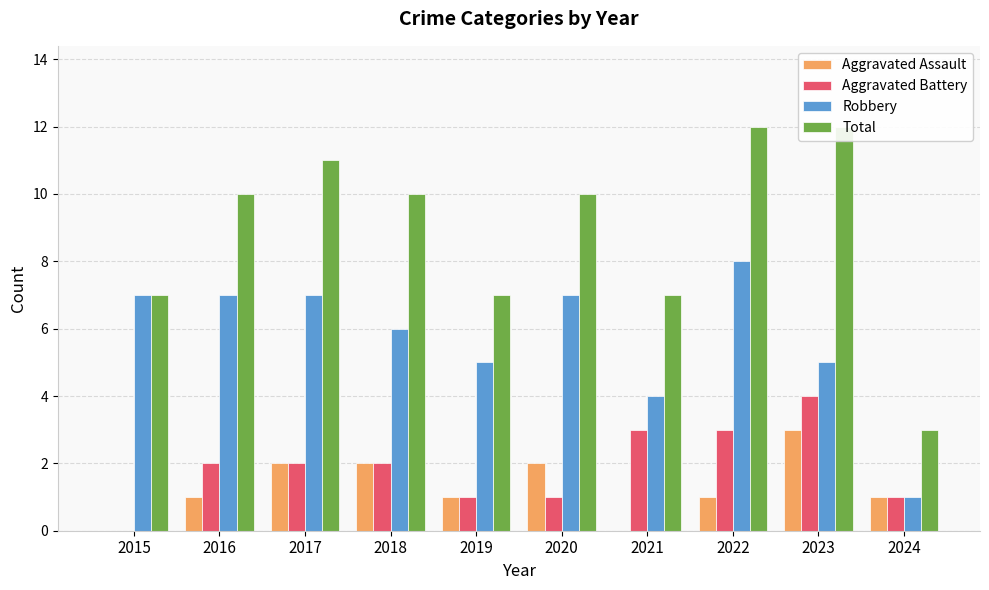

True or false: Robbery has a value of 7 at 2016.

True